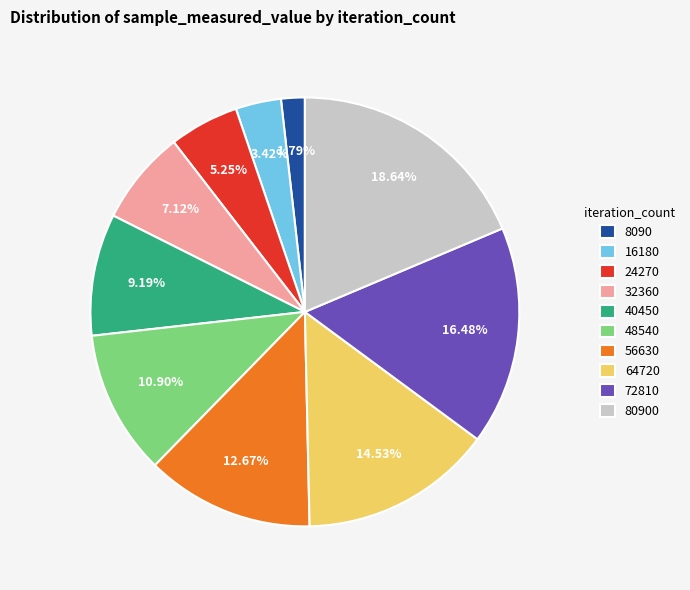

How many slices are in this pie chart?

10